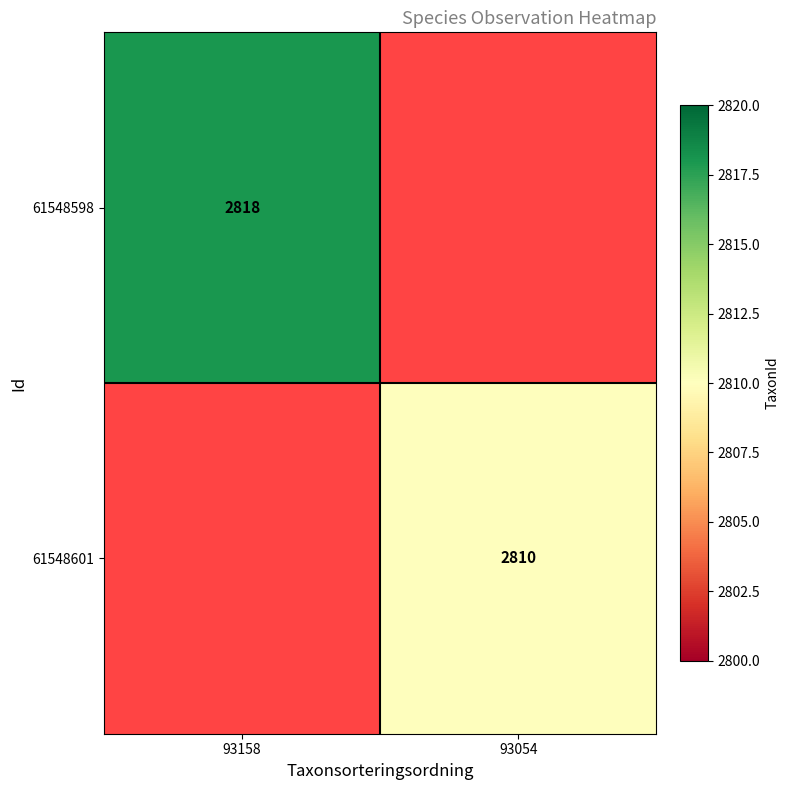

The 61548601 series shows 1437 at 93054. True or false?

False